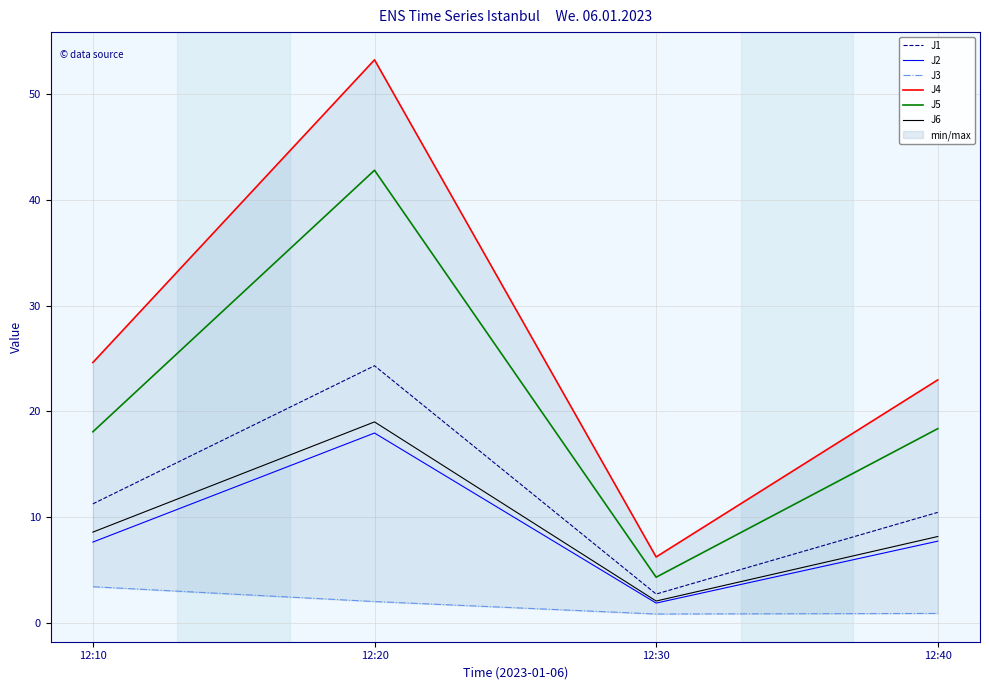

What are all the series names shown in the legend?

J1, J2, J3, J4, J5, J6